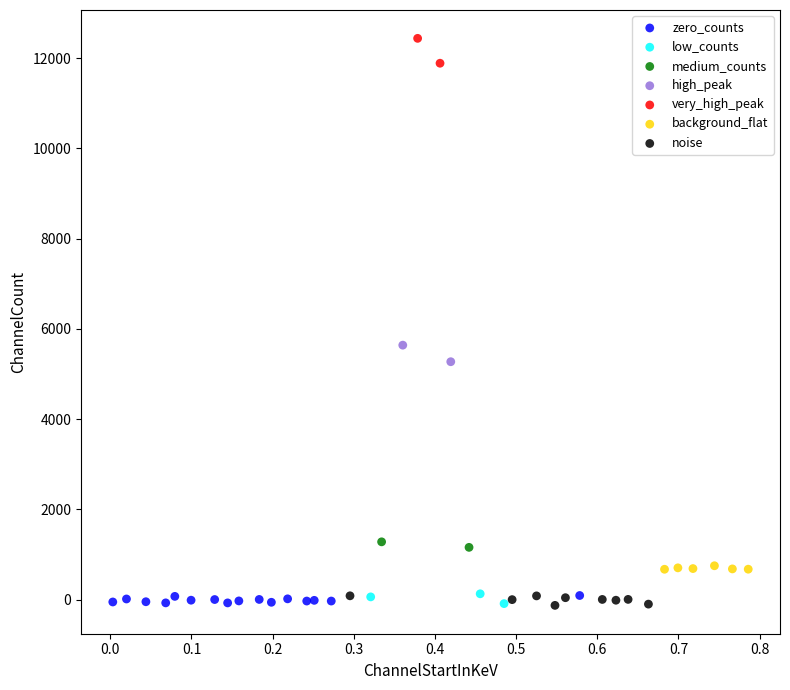

Which series reaches the maximum Y coordinate?

very_high_peak